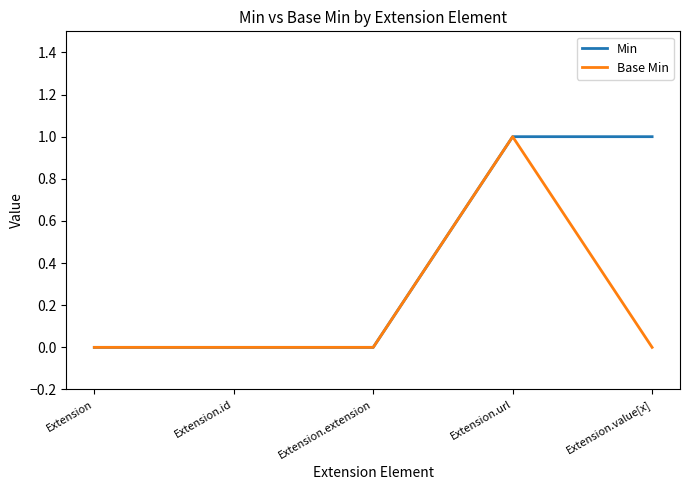

The value of Base Min at Extension.url is 2. True or false?

False